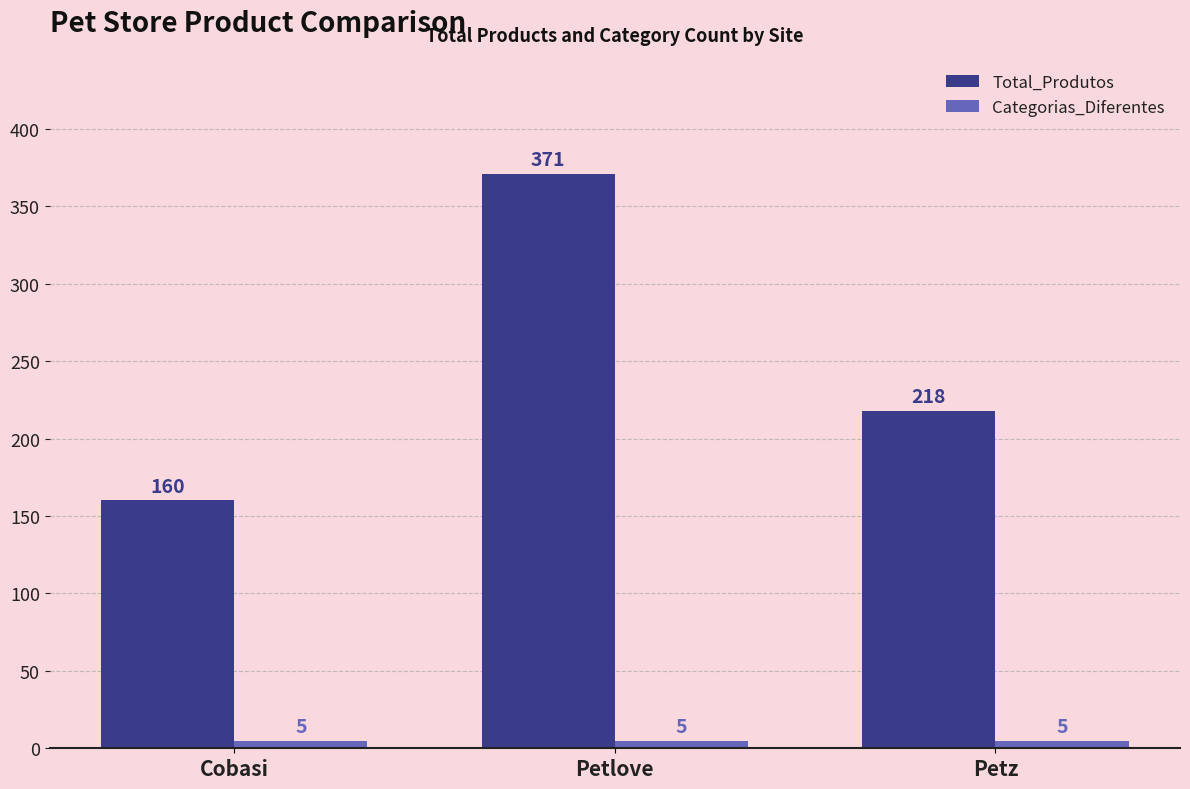

Is the value of Categorias_Diferentes at Cobasi greater than the value of Total_Produtos at Cobasi?

No